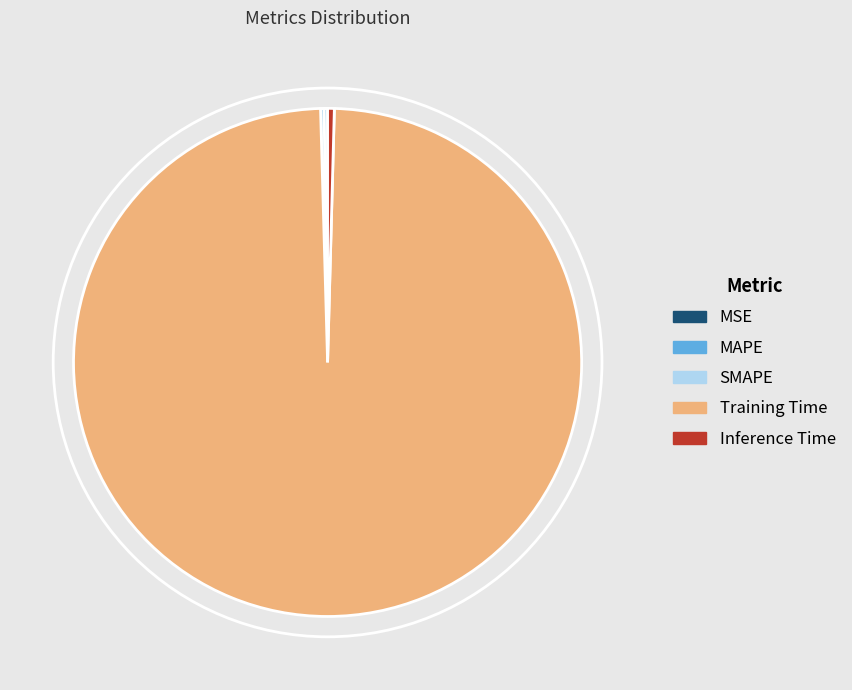

Is there any slice that represents more than half of the pie?

Yes